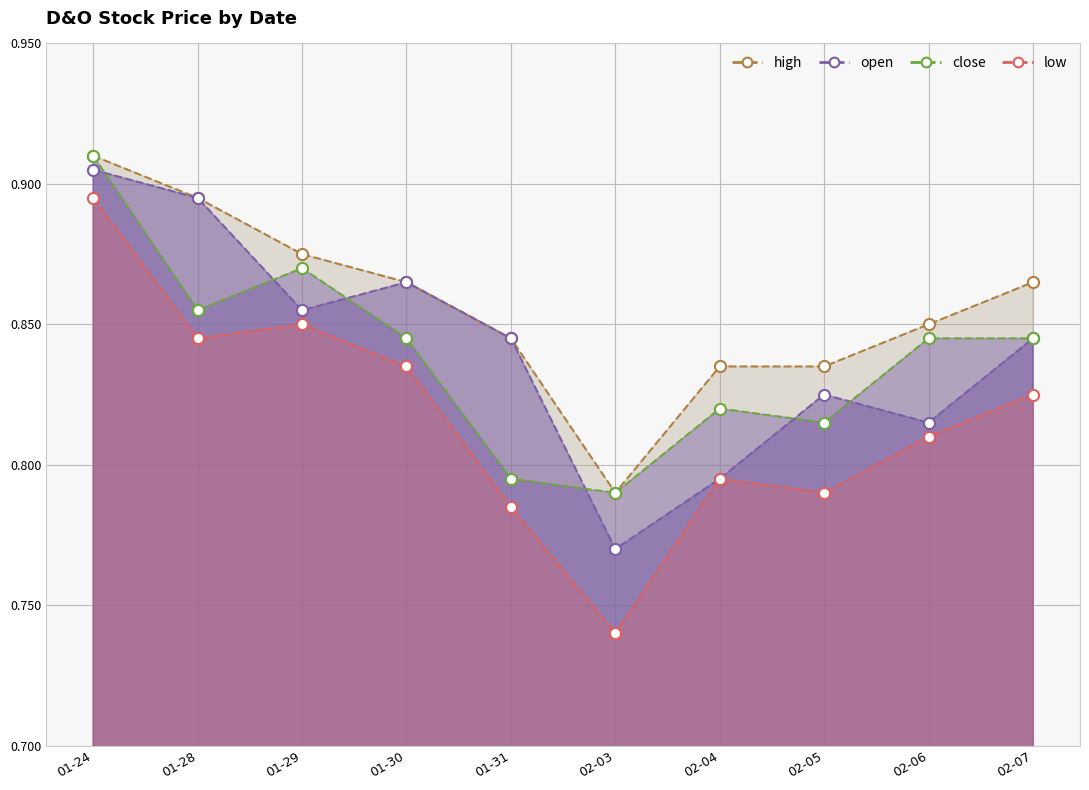

Count the close values in the range 0 to 1.

10